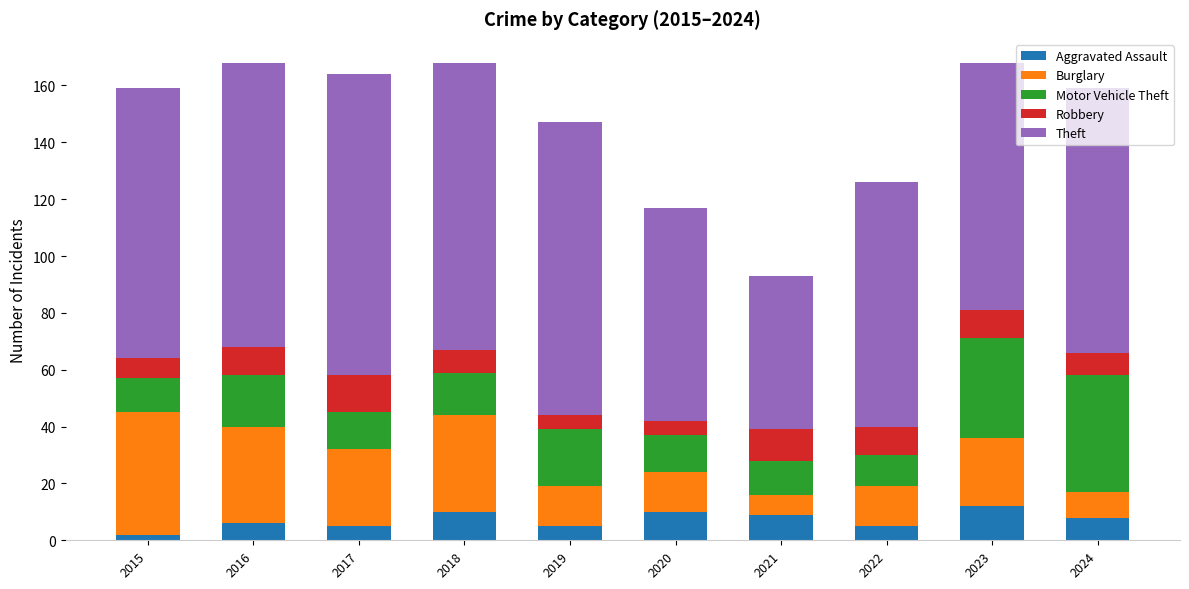

What is the difference between the maximum and minimum values in the Aggravated Assault series?

10